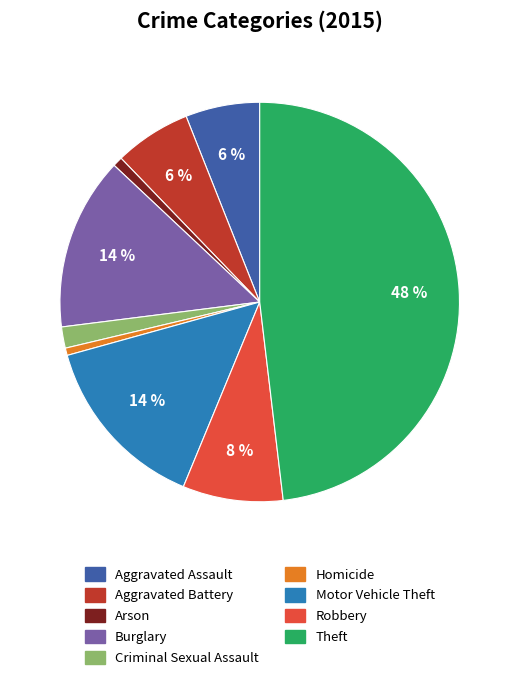

To the nearest percent, what is the difference between the Theft and Aggravated Assault slice percentages?

42%